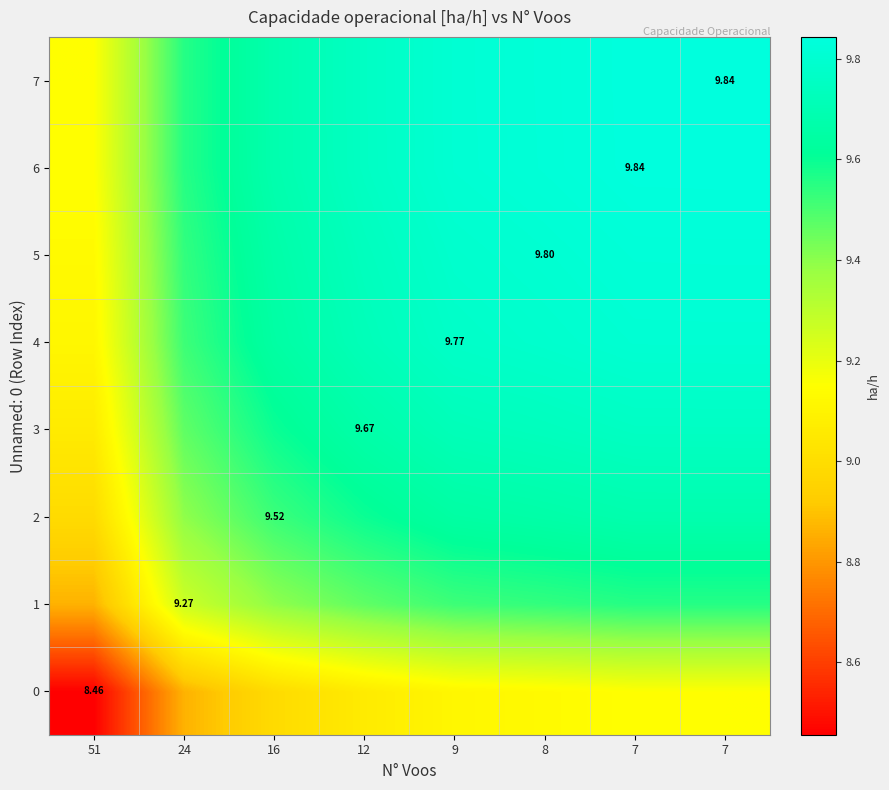

What is the sum of all 6 values?

77.5